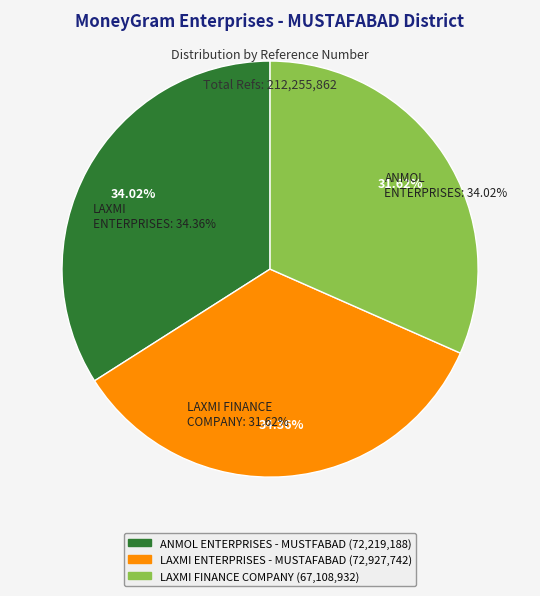

The ANMOL ENTERPRISES - MUSTFABAD slice represents 46% of the pie. True or false?

False